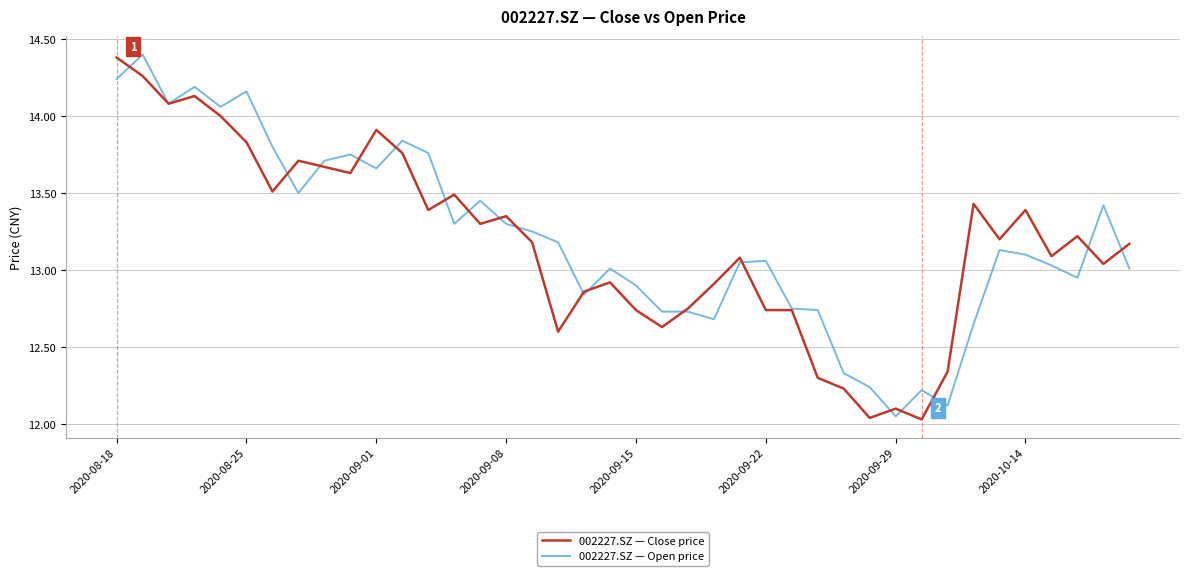

Does the chart have visible grid lines?

Yes